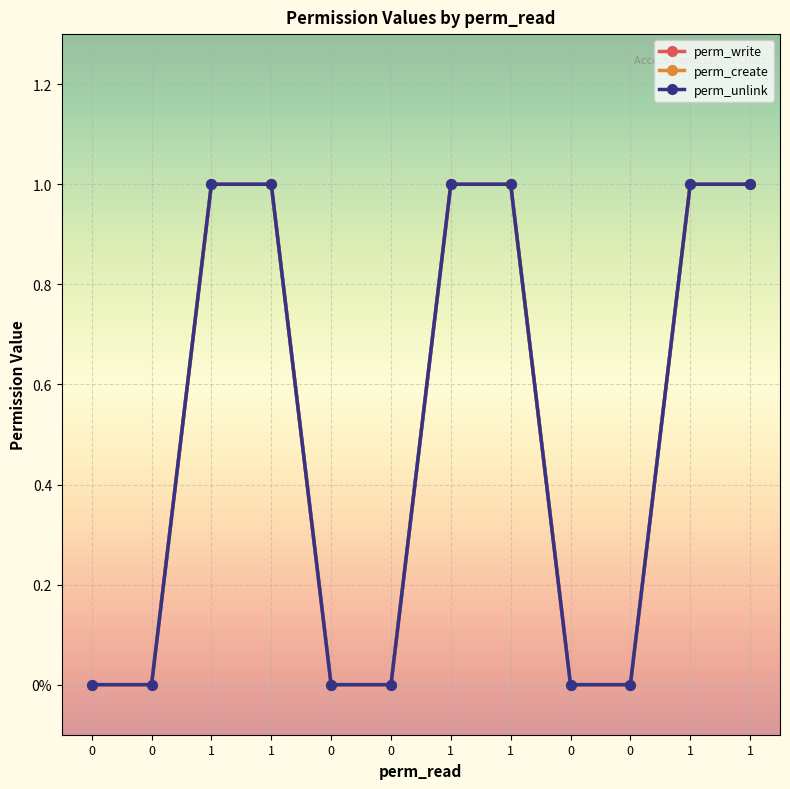

What is the value of the perm_write point at the 8th from the left?

1